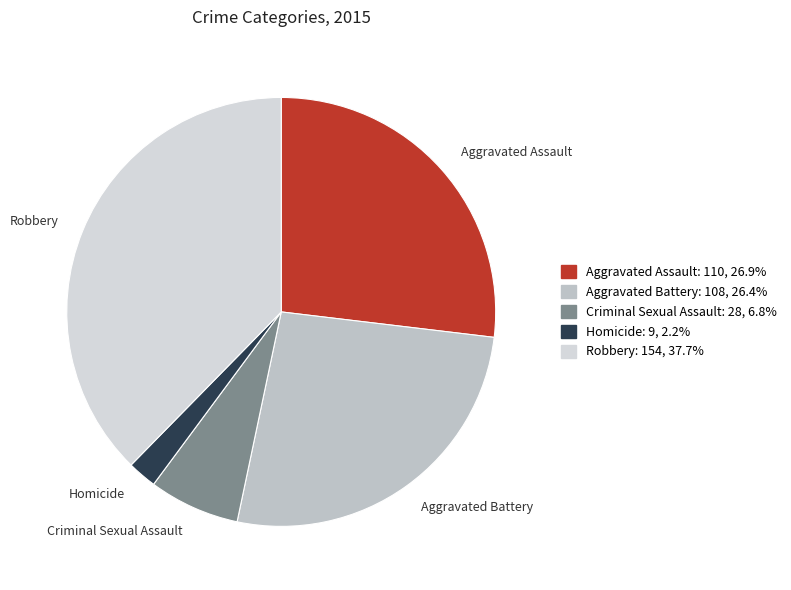

Is the sum of Robbery and Aggravated Assault greater than half?

Yes